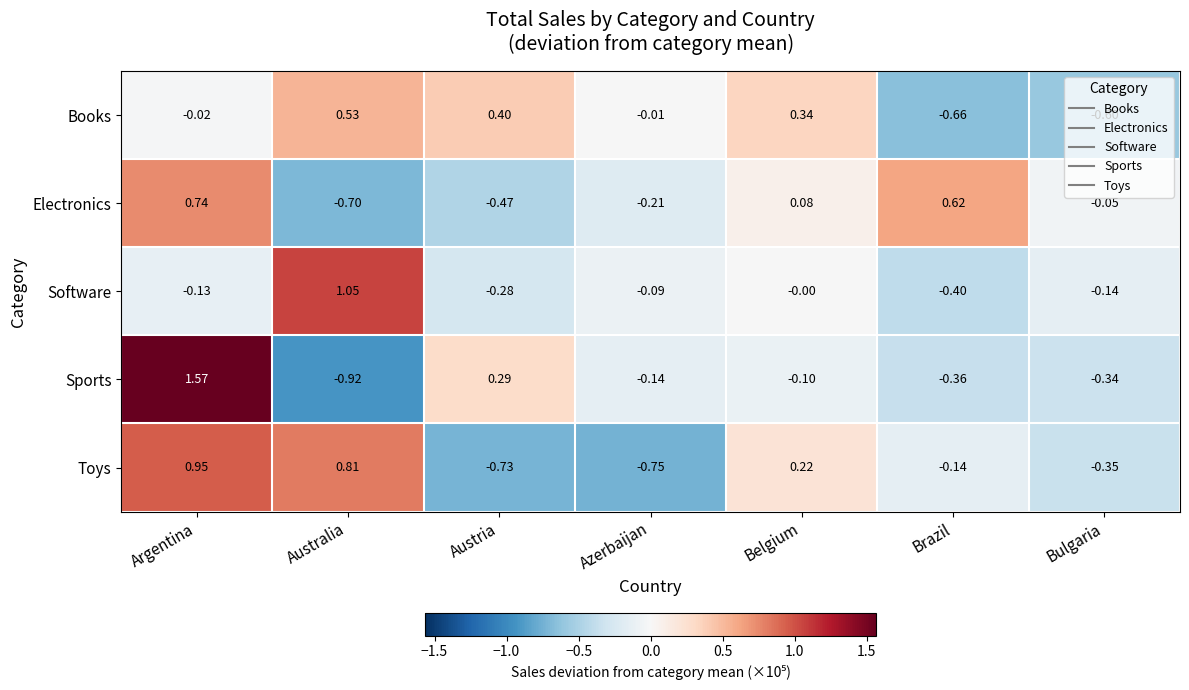

Which series has the largest range (max minus min)?

Sports